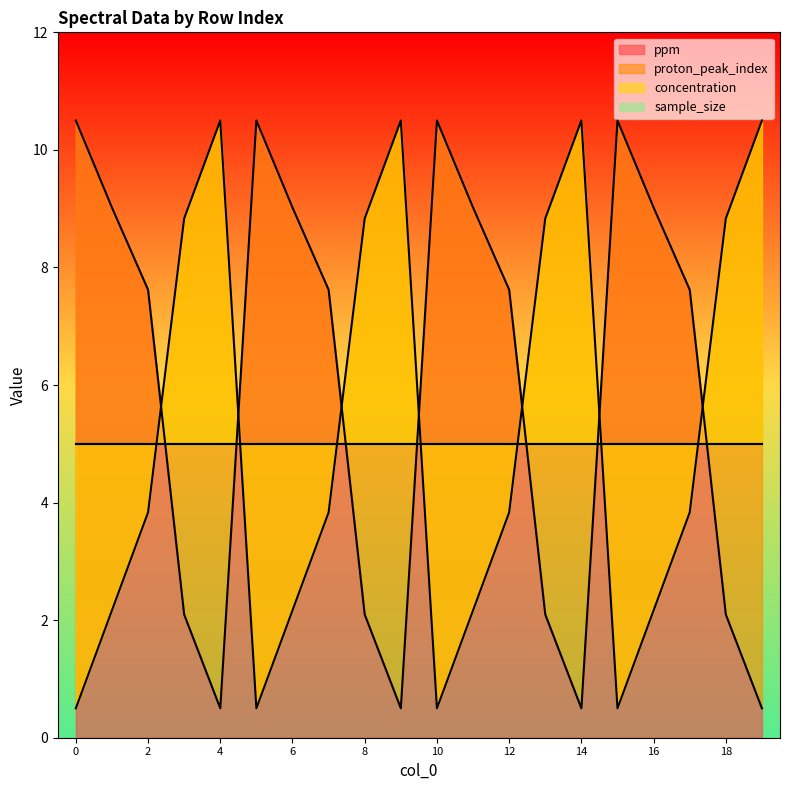

Is it true that ppm equals 3.8 at 2?

False